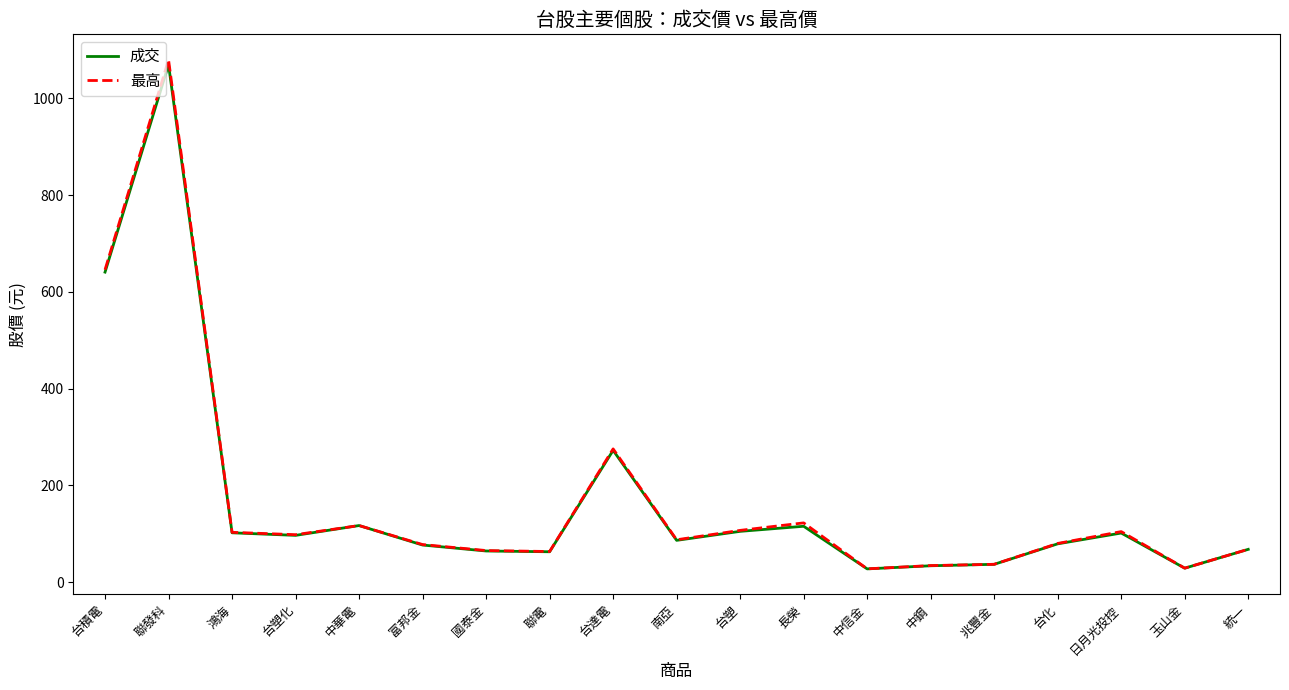

Where is 最高 nearest to the value 553?

台積電